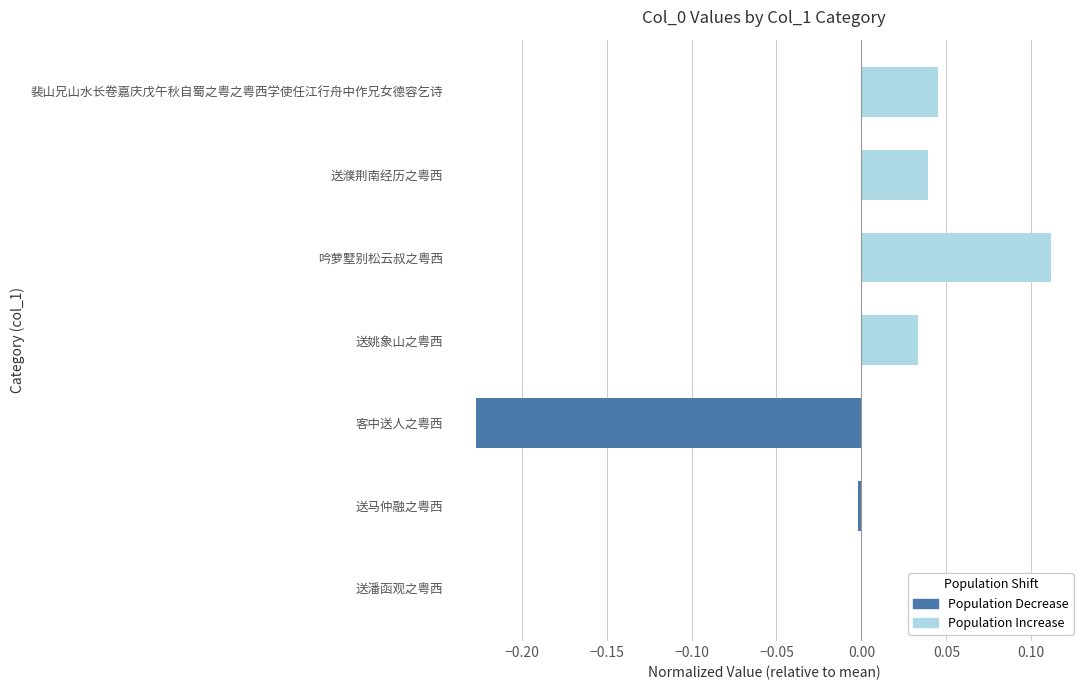

Is it true that the value at 送潘函观之粤西 is -0.0?

True